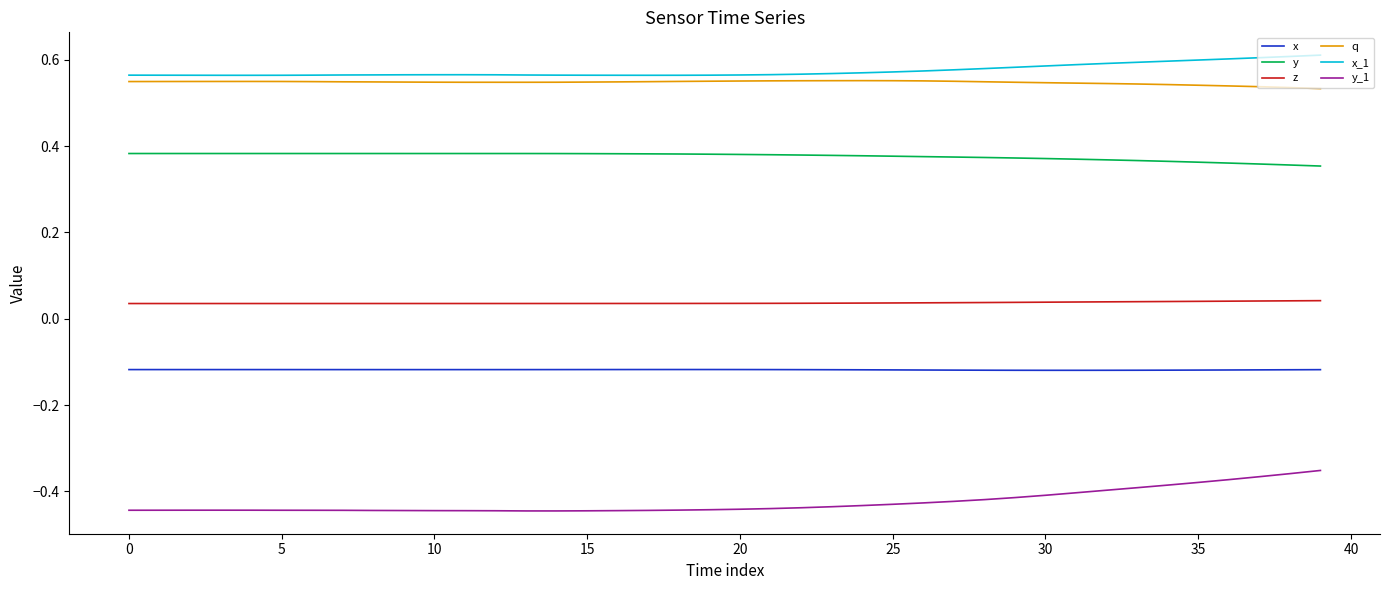

True or false: y and x_1 cross at least once.

False